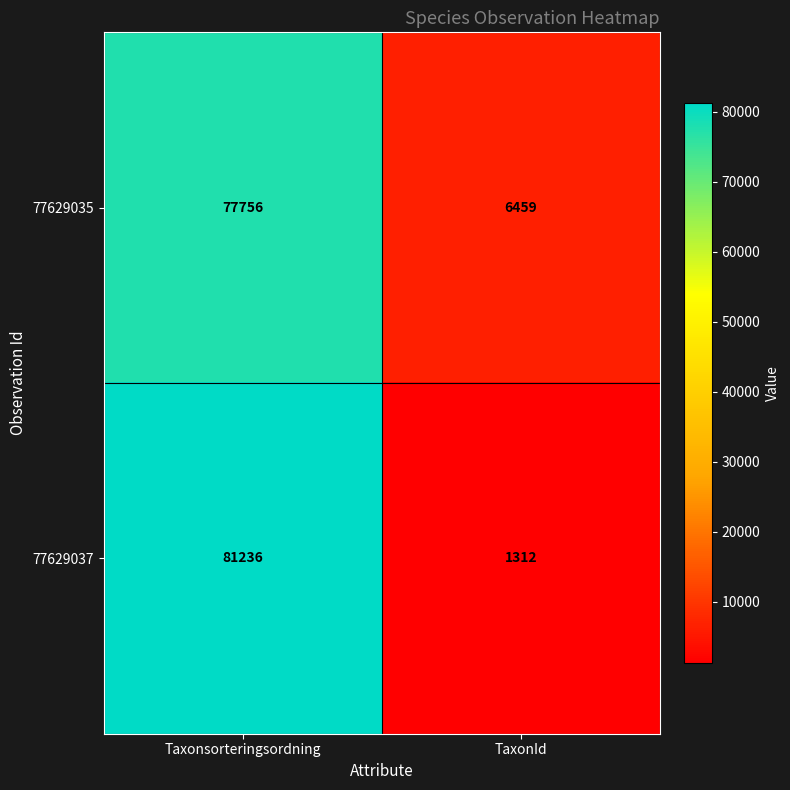

True or false: 77629037 has a value of 127526 at Taxonsorteringsordning.

False